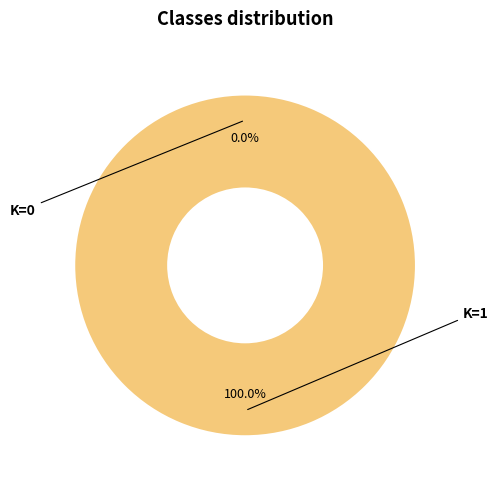

Is there any slice that represents more than half of the pie?

Yes